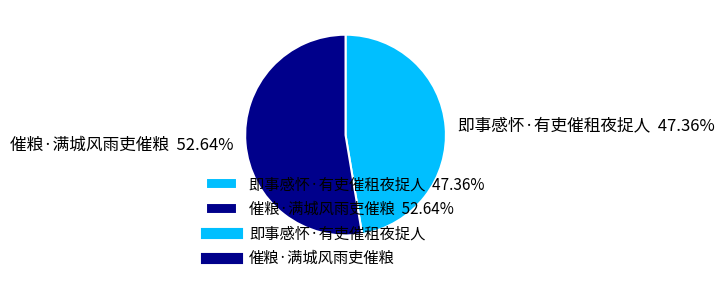

To the nearest percent, what is the combined percentage of 催粮·满城风雨吏催粮 and 即事感怀·有吏催租夜捉人?

100%